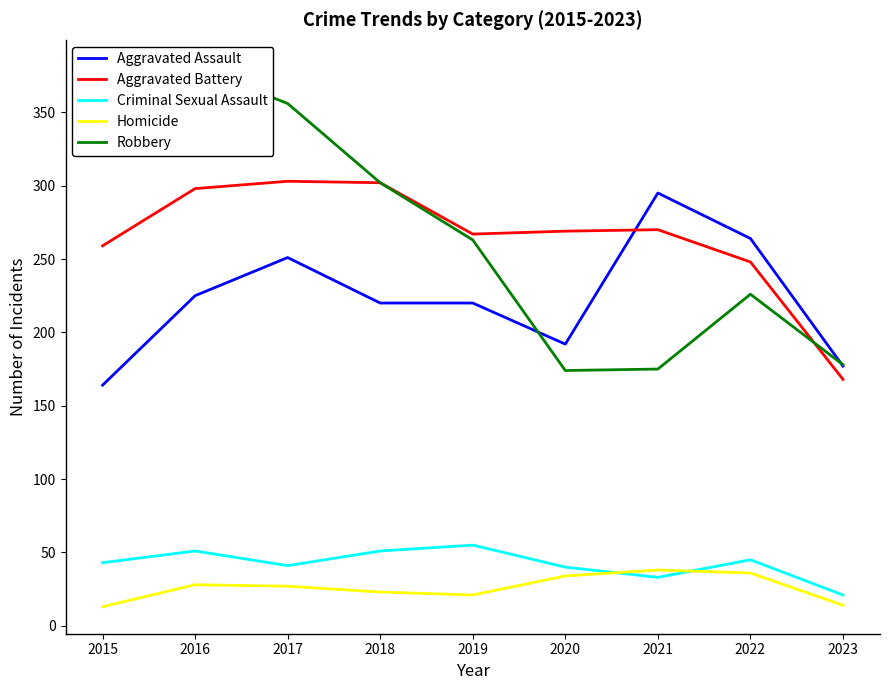

Reading right to left, extract all data points from this chart.

Aggravated Assault: 2023=177	2022=264	2021=295	2020=192	2019=220	2018=220	2017=251	2016=225	2015=164
Aggravated Battery: 2023=168	2022=248	2021=270	2020=269	2019=267	2018=302	2017=303	2016=298	2015=259
Criminal Sexual Assault: 2023=21	2022=45	2021=33	2020=40	2019=55	2018=51	2017=41	2016=51	2015=43
Homicide: 2023=14	2022=36	2021=38	2020=34	2019=21	2018=23	2017=27	2016=28	2015=13
Robbery: 2023=178	2022=226	2021=175	2020=174	2019=263	2018=302	2017=356	2016=381	2015=372